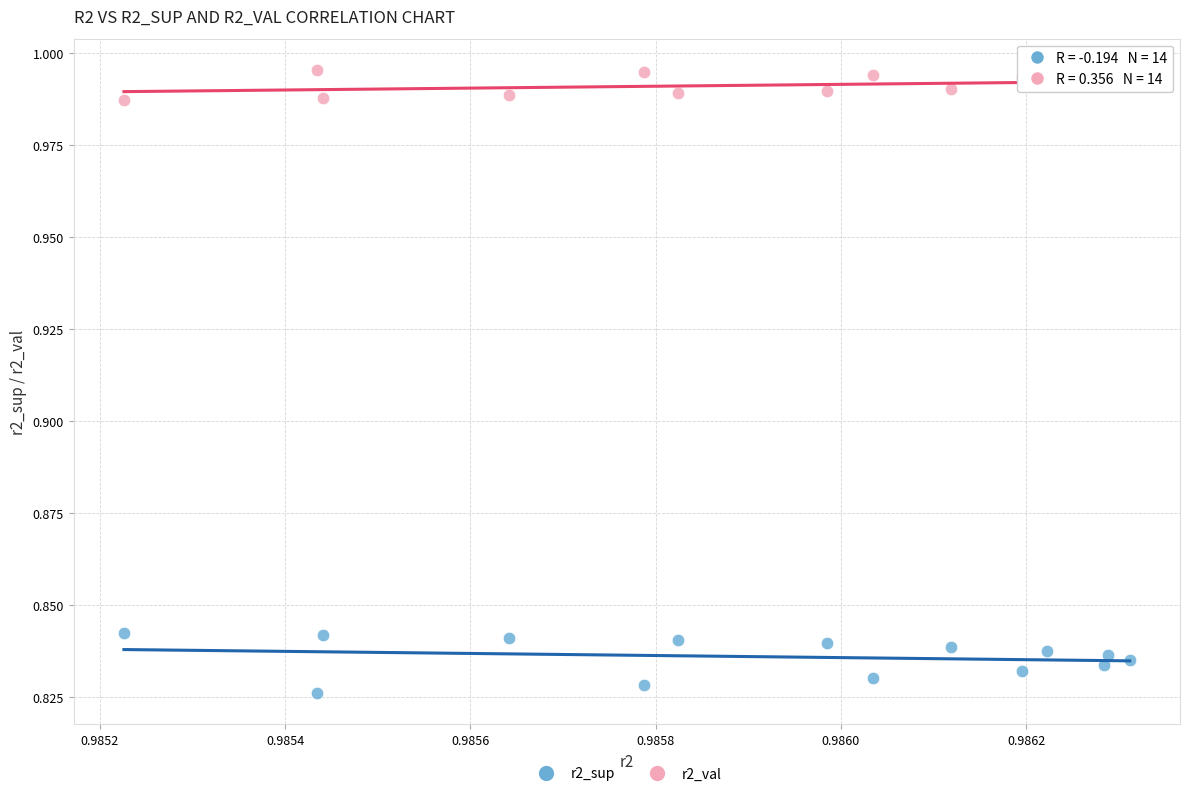

Which series reaches the minimum Y coordinate?

r2_sup